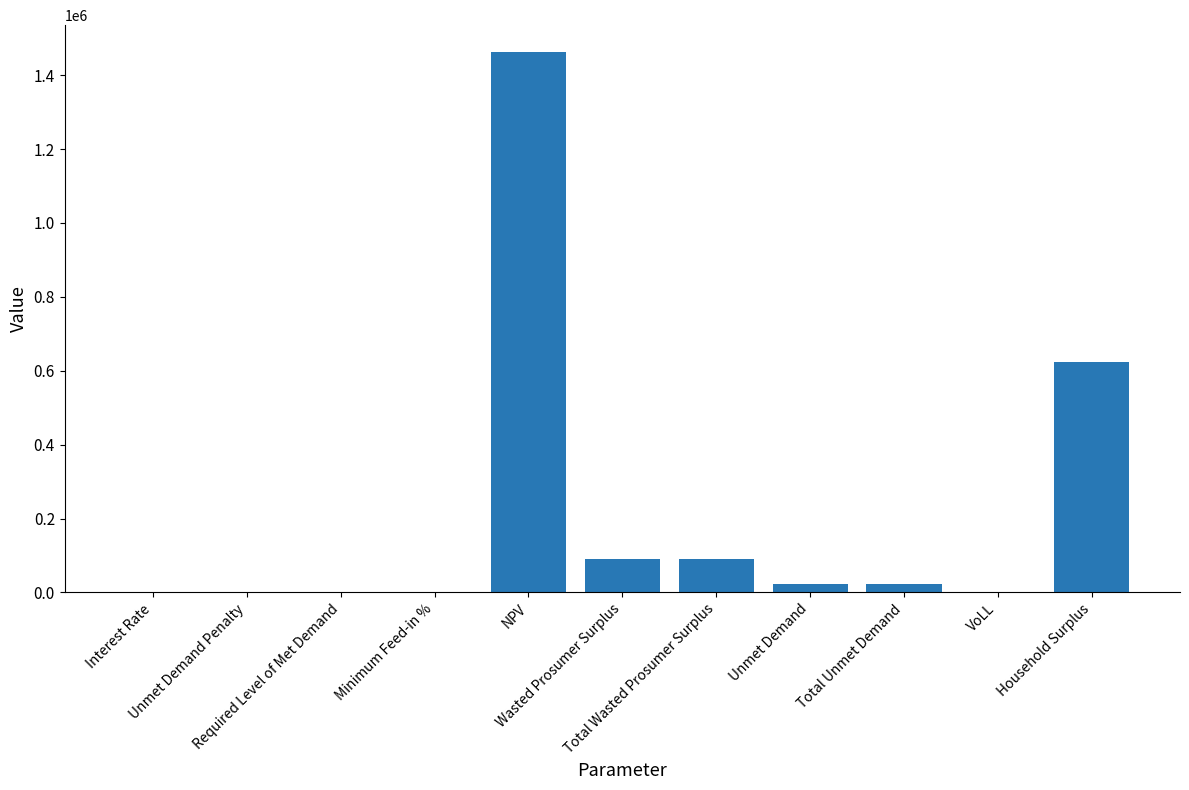

What is the sum of all values?

2316357.9